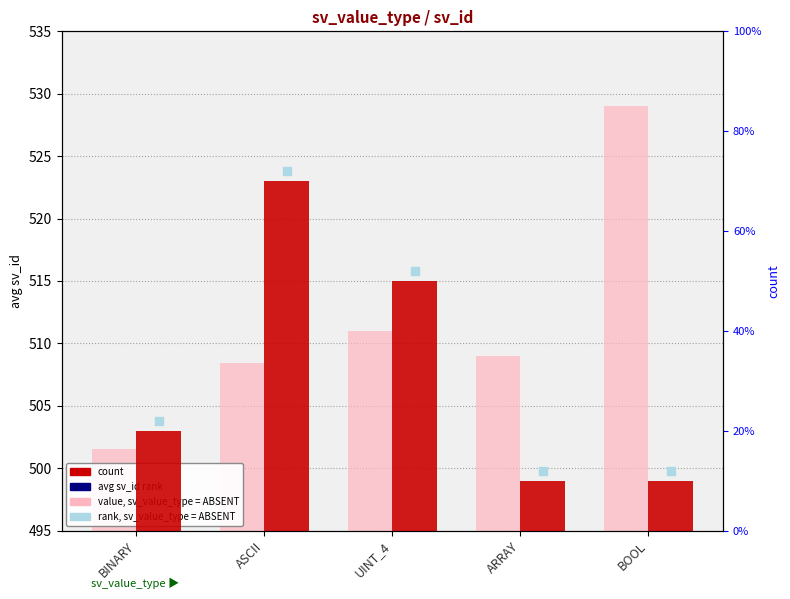

At how many categories does at least one series exceed 477?

5